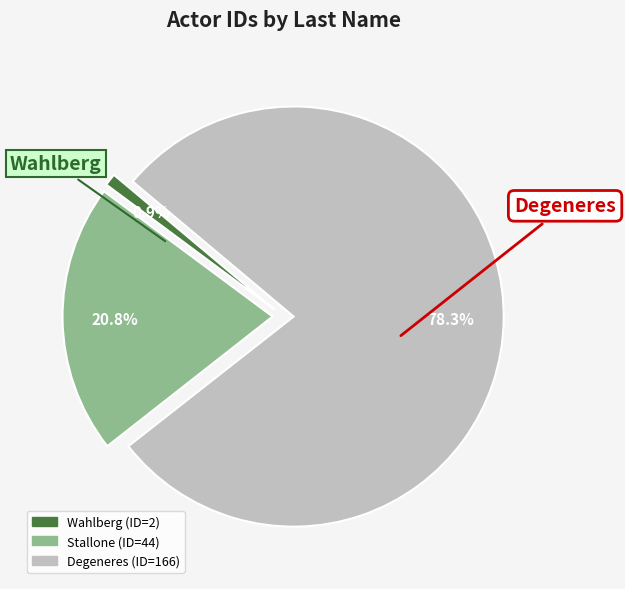

Is there any slice that represents more than half of the pie?

Yes